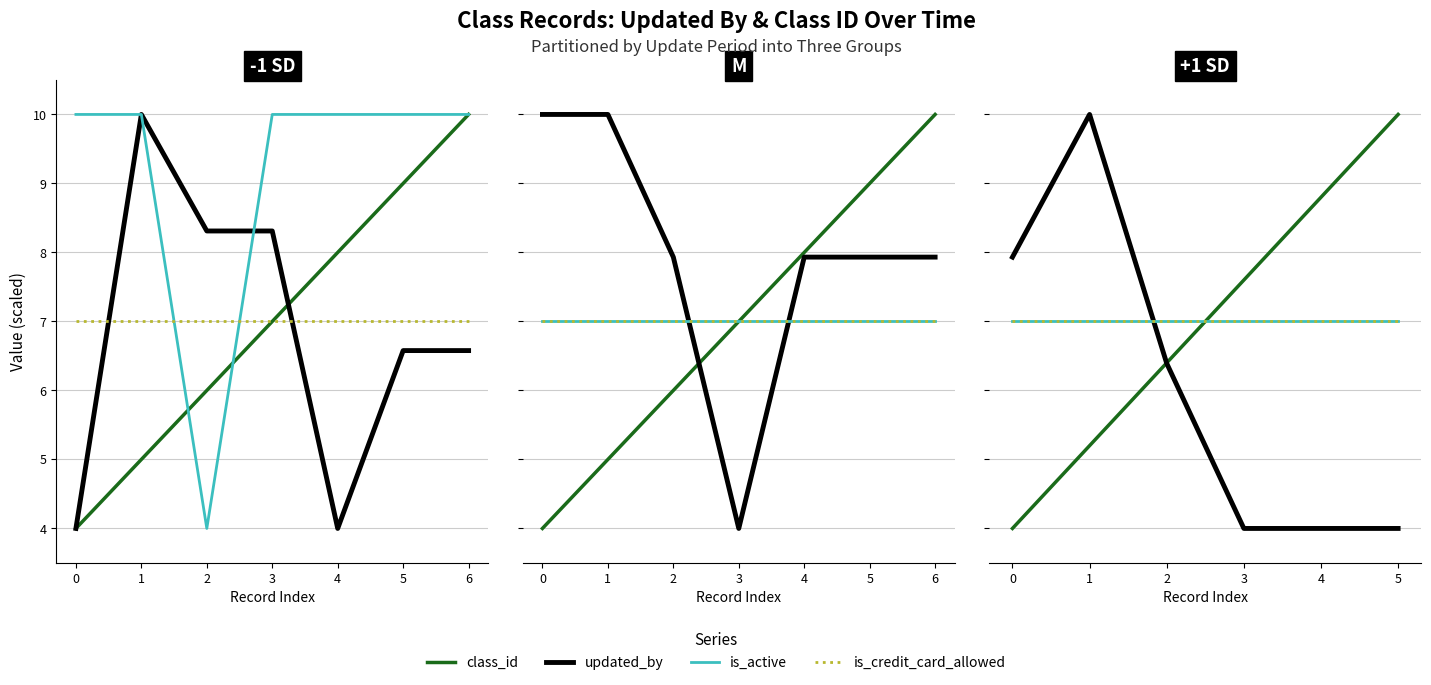

True or false: class_id has more than 0 points higher than both neighbors.

False